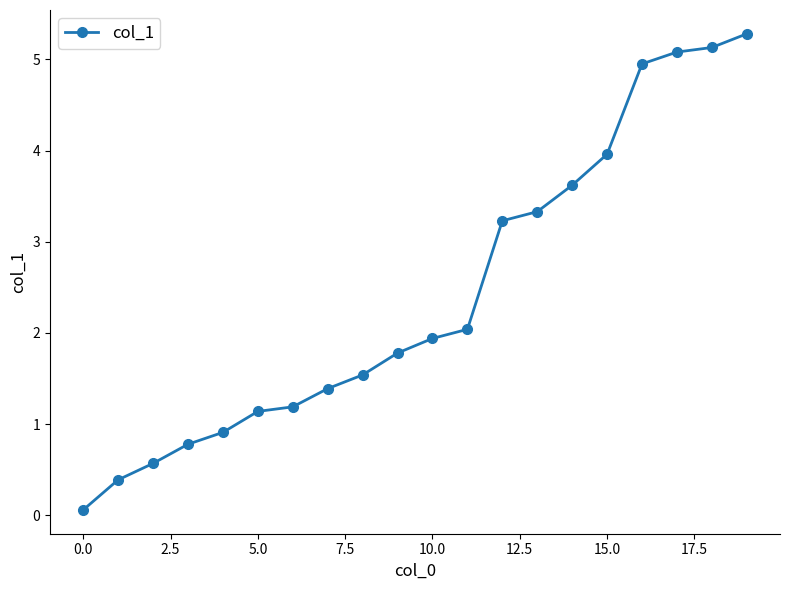

What is the sum of all values?

48.3